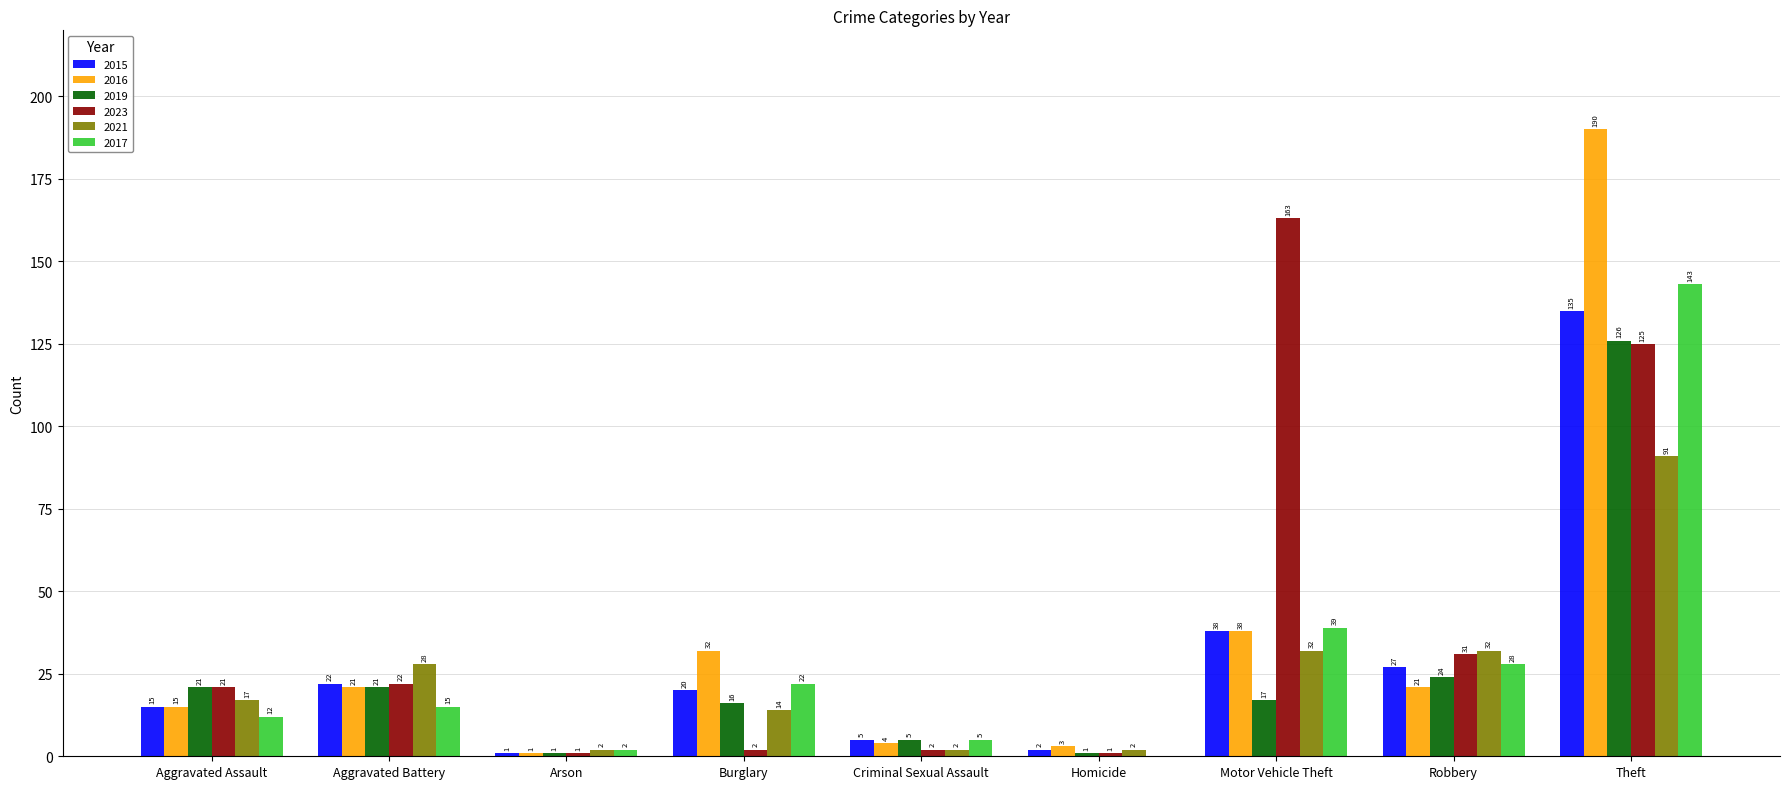

What is the sum of all 2016 values?

325